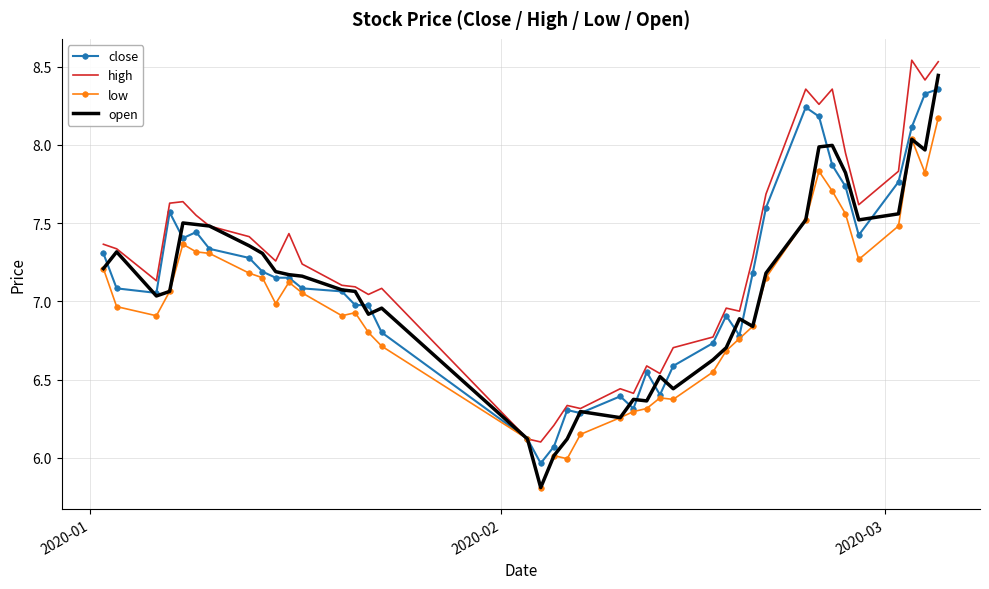

Which series has the largest range (max minus min)?

open